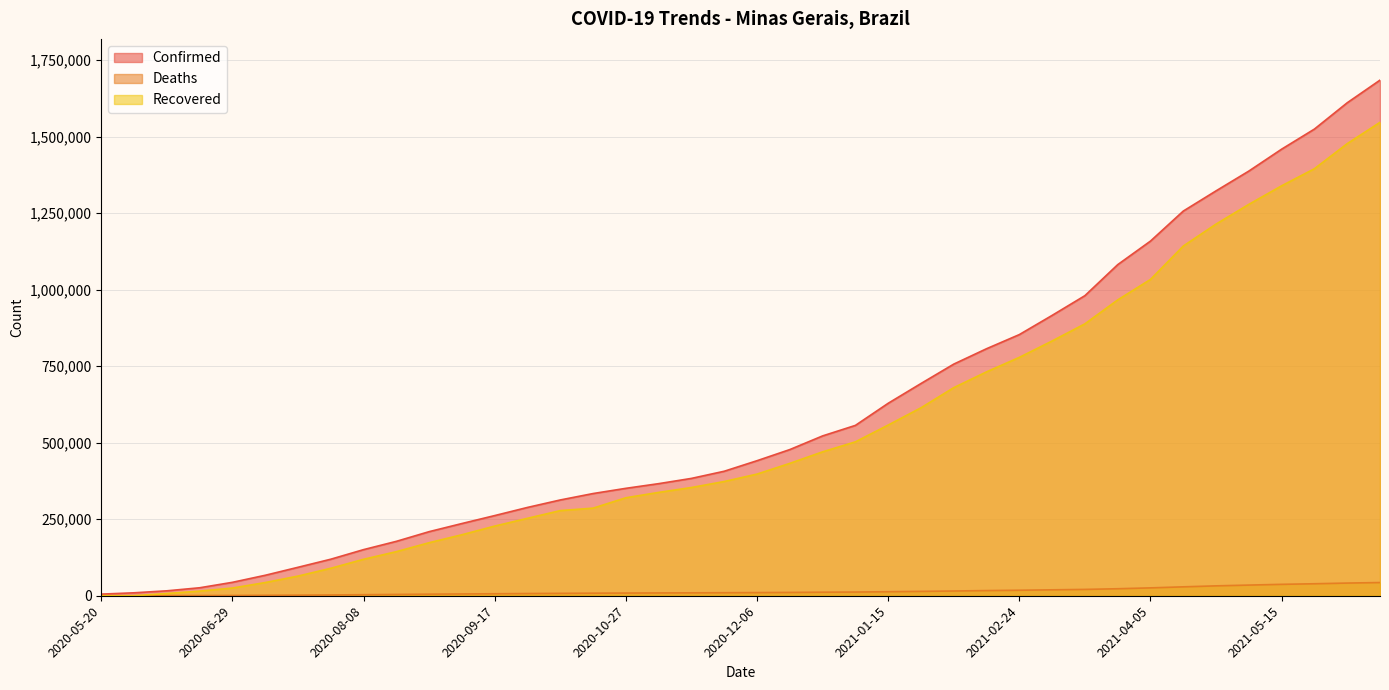

Reading left to right, extract all data points from this chart.

Confirmed: 2020-05-20=5286	2020-05-30=9630	2020-06-09=16102	2020-06-19=26052	2020-06-29=43864	2020-07-09=66864	2020-07-19=92972	2020-07-29=119394	2020-08-08=150723	2020-08-18=177787	2020-08-28=209465	2020-09-07=236012	2020-09-17=262001	2020-09-27=288619	2020-10-07=313032	2020-10-17=333998	2020-10-27=351033	2020-11-06=366303	2020-11-16=383473	2020-11-26=406880	2020-12-06=441315	2020-12-16=477697	2020-12-26=522331	2021-01-05=556692	2021-01-15=628966	2021-01-25=693550	2021-02-04=756971	2021-02-14=807247	2021-02-24=853459	2021-03-06=916205	2021-03-16=980687	2021-03-26=1081981	2021-04-05=1159039	2021-04-15=1257064	2021-04-25=1323153	2021-05-05=1387809	2021-05-15=1459402	2021-05-25=1525072	2021-06-04=1610983	2021-06-14=1684962
Deaths: 2020-05-20=177	2020-05-30=263	2020-06-09=399	2020-06-19=600	2020-06-29=940	2020-07-09=1445	2020-07-19=1982	2020-07-29=2608	2020-08-08=3449	2020-08-18=4306	2020-08-28=5167	2020-09-07=5851	2020-09-17=6500	2020-09-27=7228	2020-10-07=7811	2020-10-17=8405	2020-10-27=8789	2020-11-06=9199	2020-11-16=9517	2020-11-26=9904	2020-12-06=10336	2020-12-16=10855	2020-12-26=11585	2021-01-05=12083	2021-01-15=13182	2021-01-25=14305	2021-02-04=15499	2021-02-14=16879	2021-02-24=17974	2021-03-06=19359	2021-03-16=20715	2021-03-26=22887	2021-04-05=25713	2021-04-15=29105	2021-04-25=32318	2021-05-05=34837	2021-05-15=37283	2021-05-25=39176	2021-06-04=41418	2021-06-14=43154
Recovered: 2020-05-20=0	2020-05-30=0	2020-06-09=7363	2020-06-19=15138	2020-06-29=25154	2020-07-09=43117	2020-07-19=64245	2020-07-29=89795	2020-08-08=119148	2020-08-18=144132	2020-08-28=173369	2020-09-07=199383	2020-09-17=227667	2020-09-27=253096	2020-10-07=278272	2020-10-17=286280	2020-10-27=320185	2020-11-06=337743	2020-11-16=353730	2020-11-26=373326	2020-12-06=397575	2020-12-16=432622	2020-12-26=470289	2021-01-05=502948	2021-01-15=557815	2021-01-25=614232	2021-02-04=680058	2021-02-14=731674	2021-02-24=778996	2021-03-06=832599	2021-03-16=888616	2021-03-26=966769	2021-04-05=1033692	2021-04-15=1142813	2021-04-25=1214612	2021-05-05=1279040	2021-05-15=1339698	2021-05-25=1395481	2021-06-04=1477442	2021-06-14=1547087